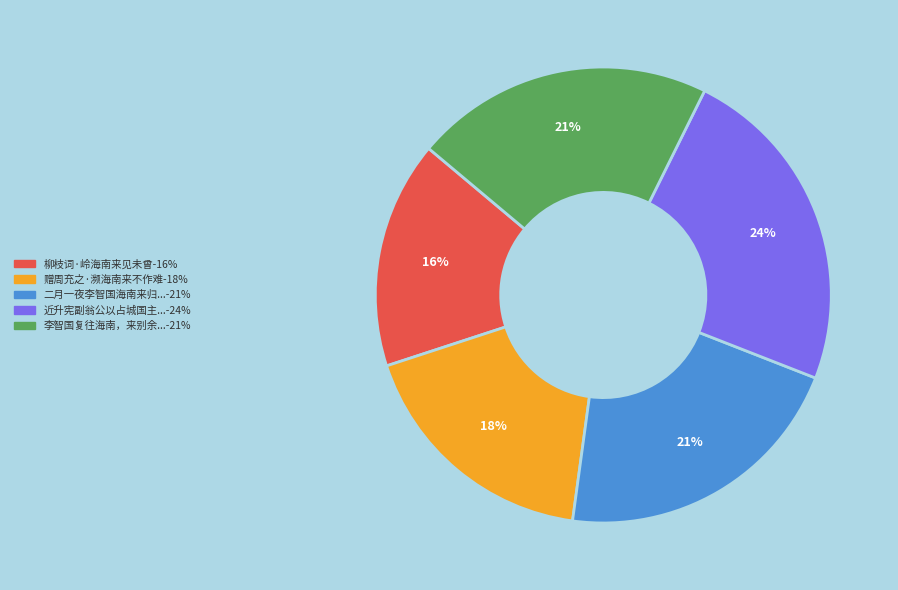

Does any single category account for the majority?

No